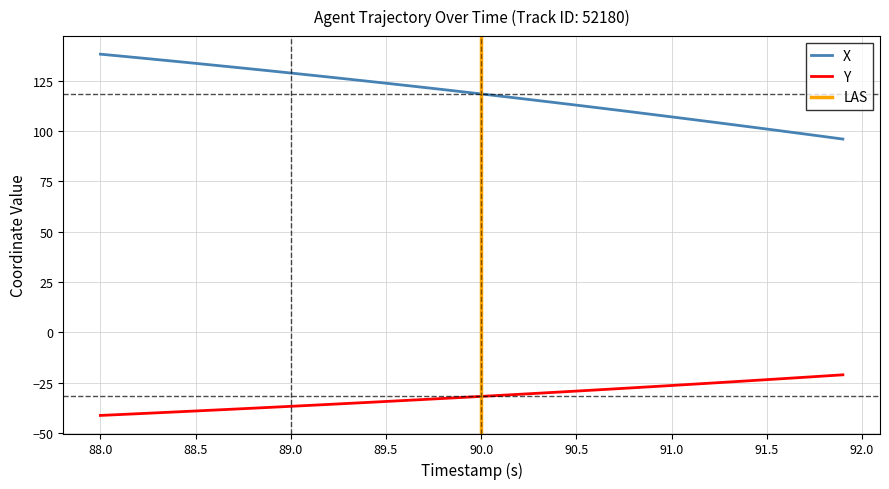

What is the minimum value shown in the chart?

-41.4